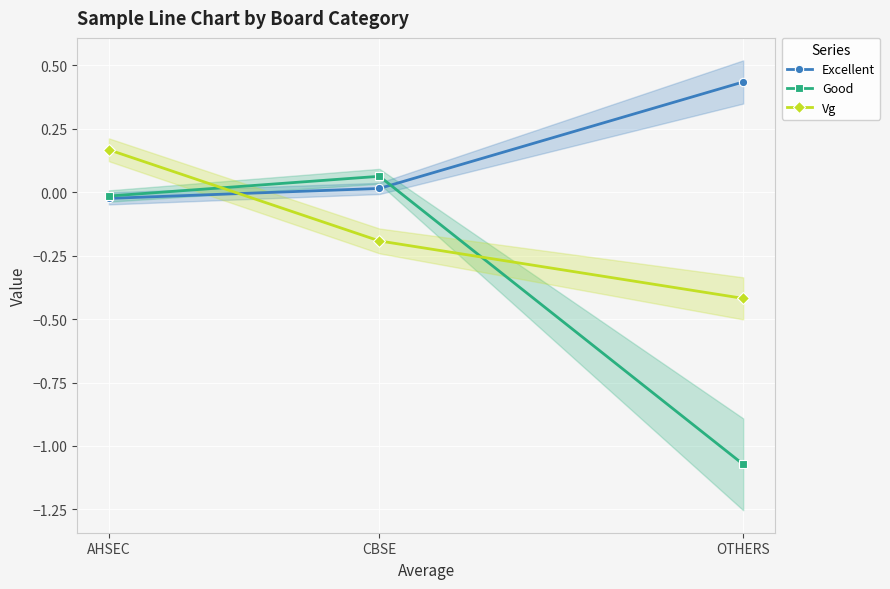

At which category is the sum across all series the highest?

AHSEC